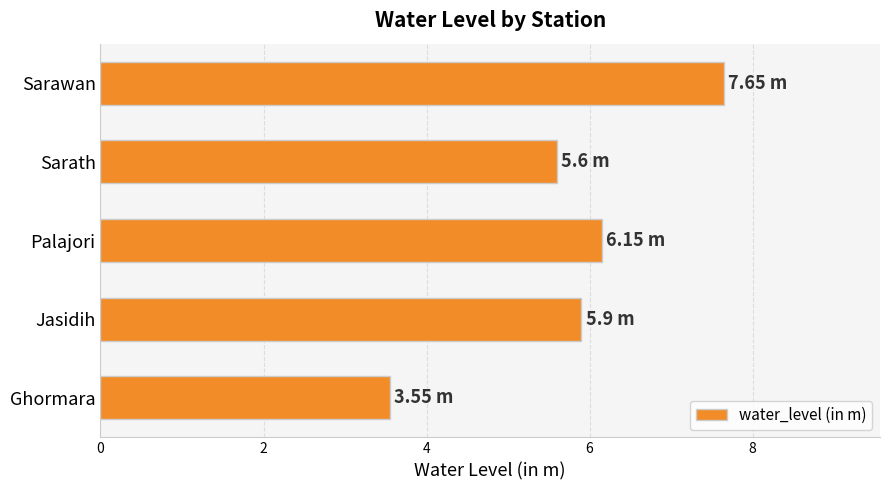

What is the sum of all values?

28.9